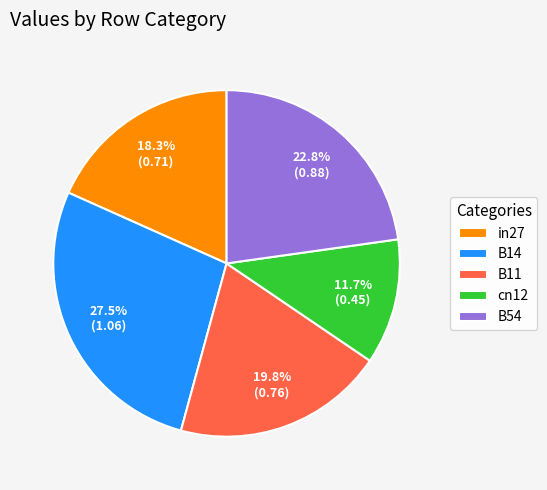

Which has a higher value, B54 or cn12?

B54